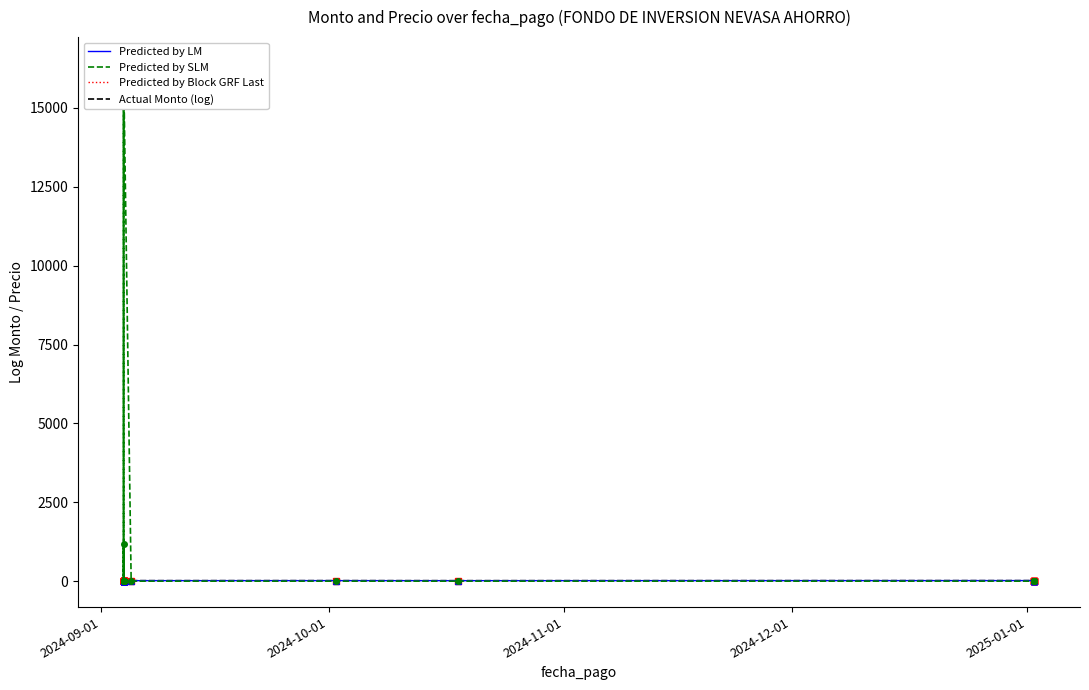

How many values in the Predicted by LM (cantidad log) series exceed 16?

13